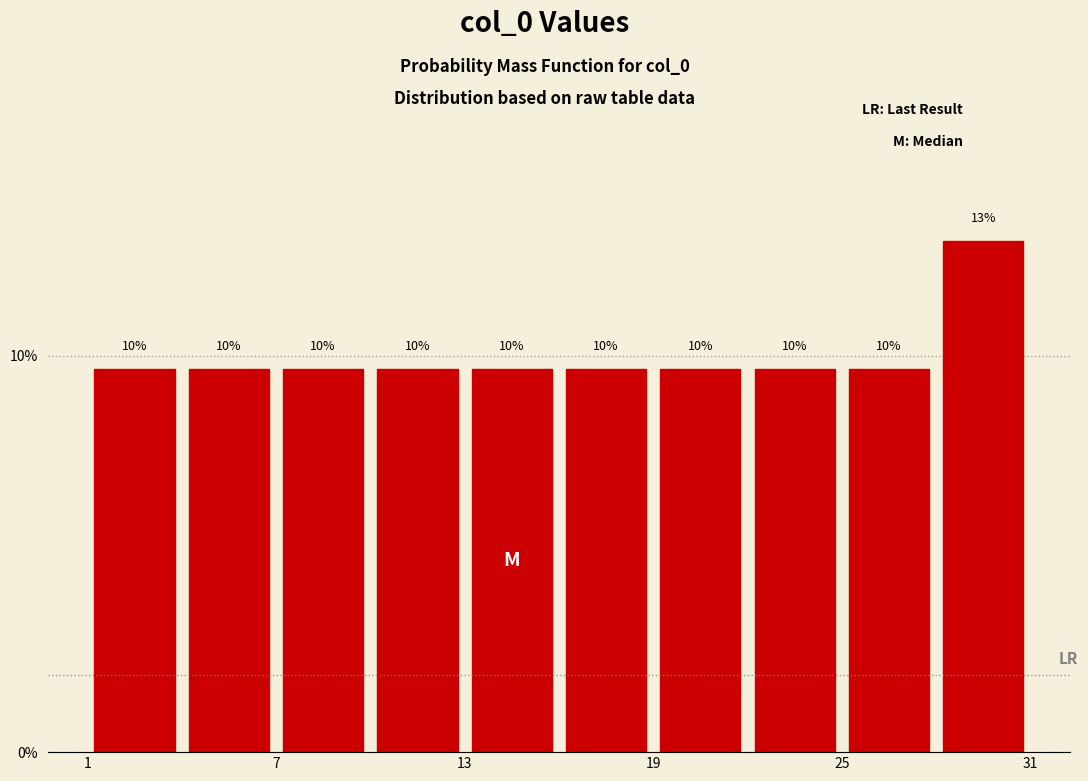

Read against the x-axis, roughly where is the centre of the tallest bar?

30